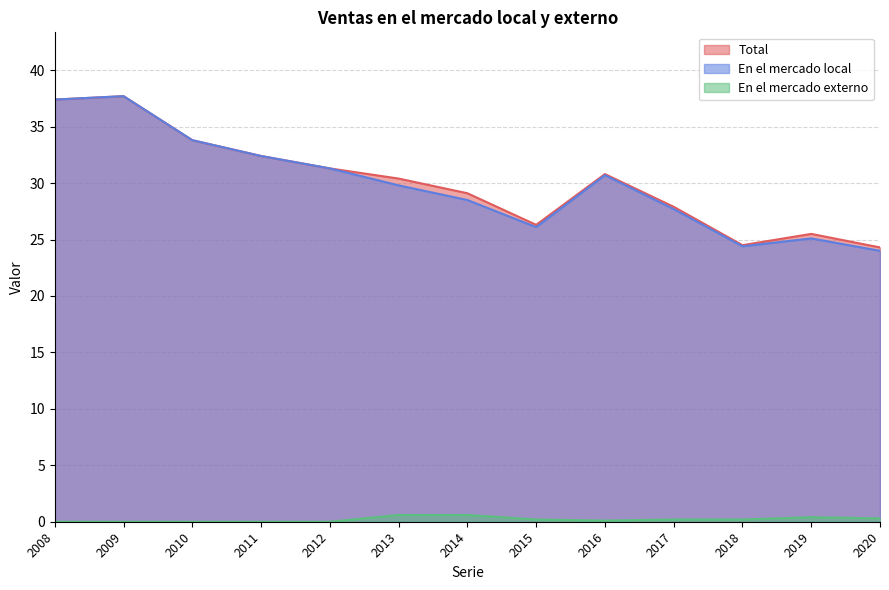

How many distinct data groups are displayed?

3